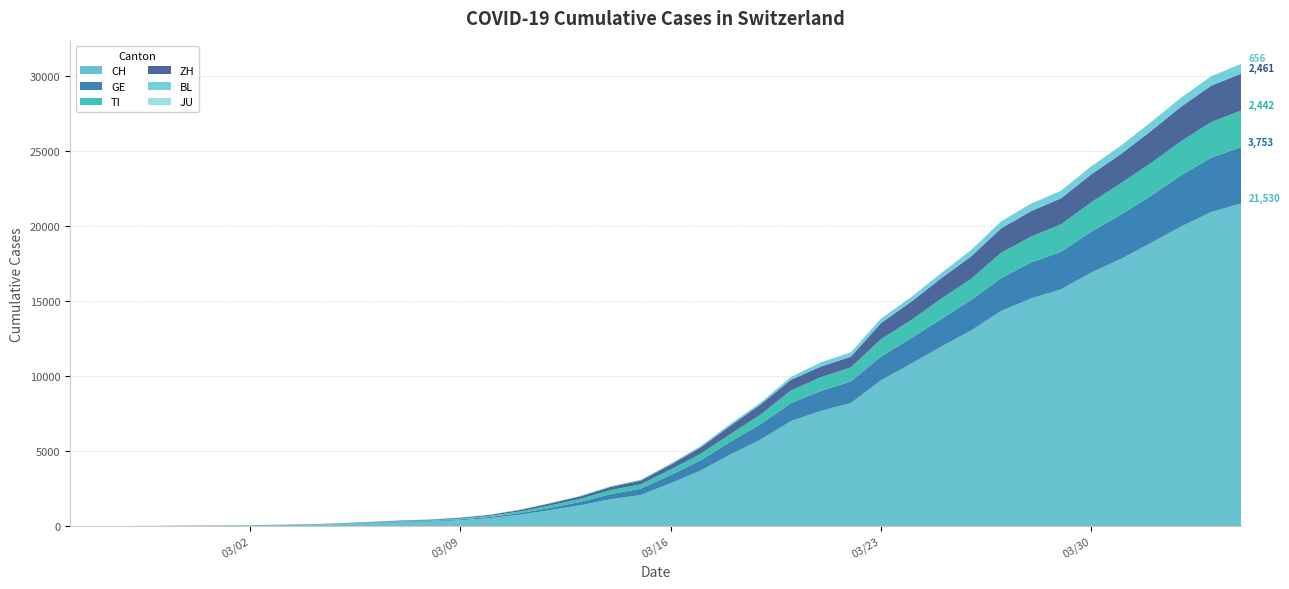

Reading left to right, extract all data points from this chart.

CH: 0	2	6	13	23	29	40	59	83	125	197	257	303	396	542	766	1072	1398	1795	2072	2864	3710	4793	5781	7005	7686	8217	9725	10829	11968	13052	14354	15193	15796	16918	17837	18903	19992	20960	21530
GE: 0	1	1	4	8	9	10	13	14	17	25	38	40	56	76	109	150	222	340	423	544	692	848	1027	1194	1331	1430	1582	1699	1837	2033	2190	2393	2505	2721	2958	3137	3420	3621	3753
TI: 0	1	1	1	2	2	4	8	13	25	28	41	49	61	75	108	163	206	265	293	368	426	511	638	849	916	945	1162	1209	1354	1401	1688	1727	1837	1962	2091	2195	2271	2377	2442
ZH: 0	0	2	2	6	7	10	13	15	23	29	34	40	49	62	101	140	163	218	250	326	429	568	679	711	711	711	1073	1221	1368	1500	1627	1701	1733	1859	1947	2136	2300	2428	2461
BL: 0	0	0	1	2	2	2	2	2	6	6	15	19	20	22	26	26	42	47	54	76	89	116	134	184	282	289	302	306	341	422	466	502	511	539	561	588	610	625	656
JU: 0	0	0	0	0	0	0	0	0	0	0	0	0	0	0	0	0	0	0	0	0	0	0	0	0	0	0	0	0	0	0	0	0	0	0	0	0	0	0	0